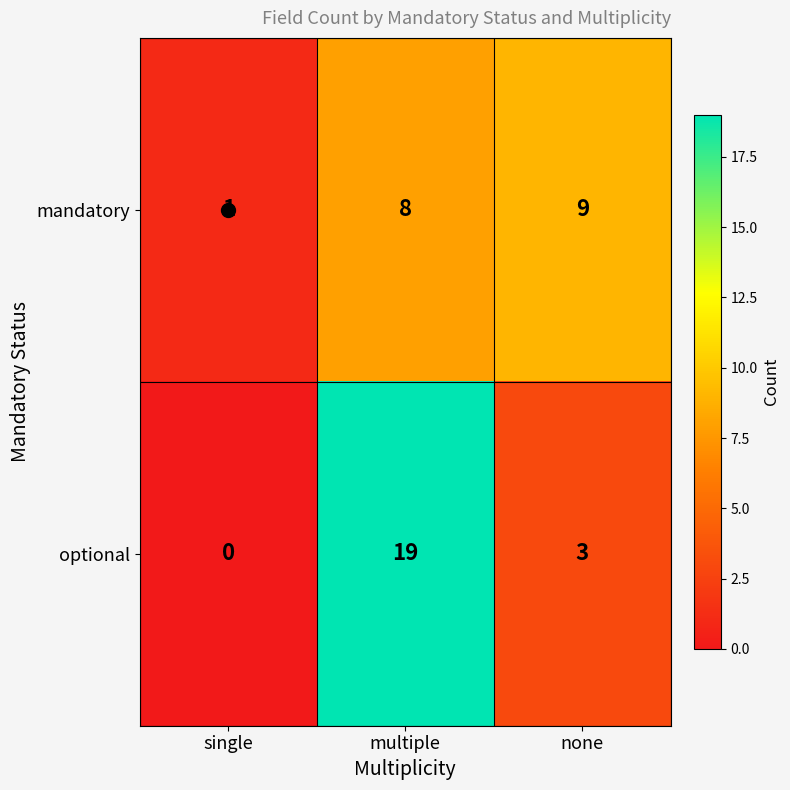

Between single and none, which series saw the biggest shift?

mandatory